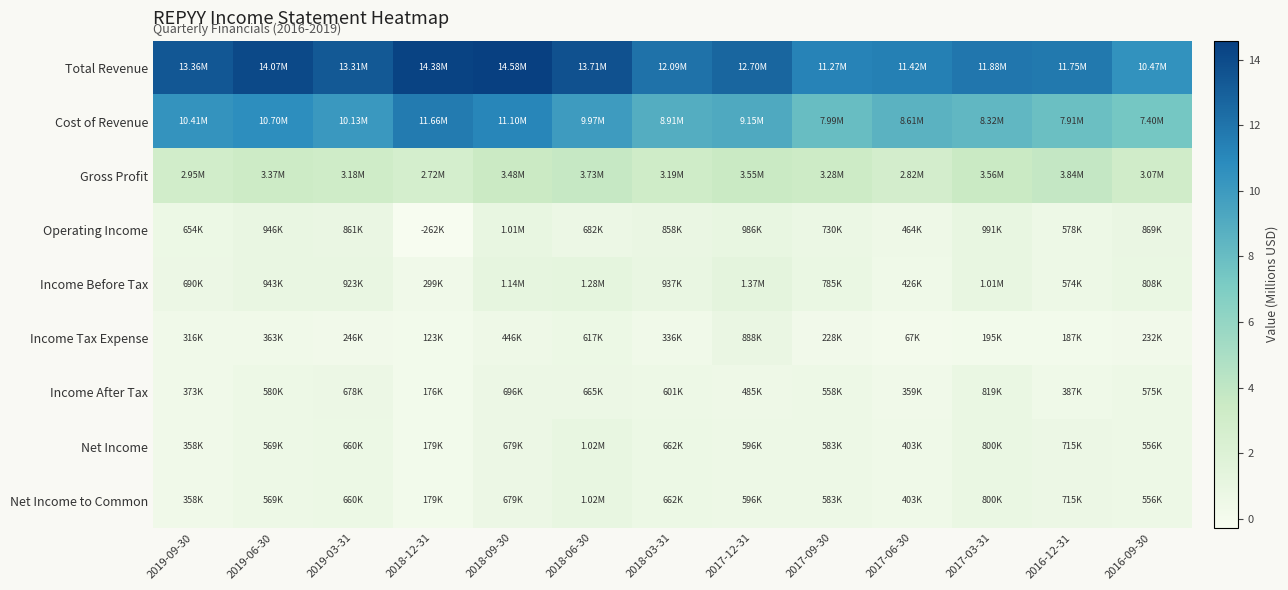

Which category has the highest value across all series?

2018-09-30